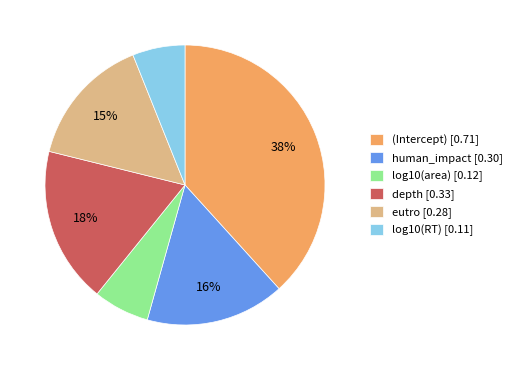

How many segments does this pie chart have?

6